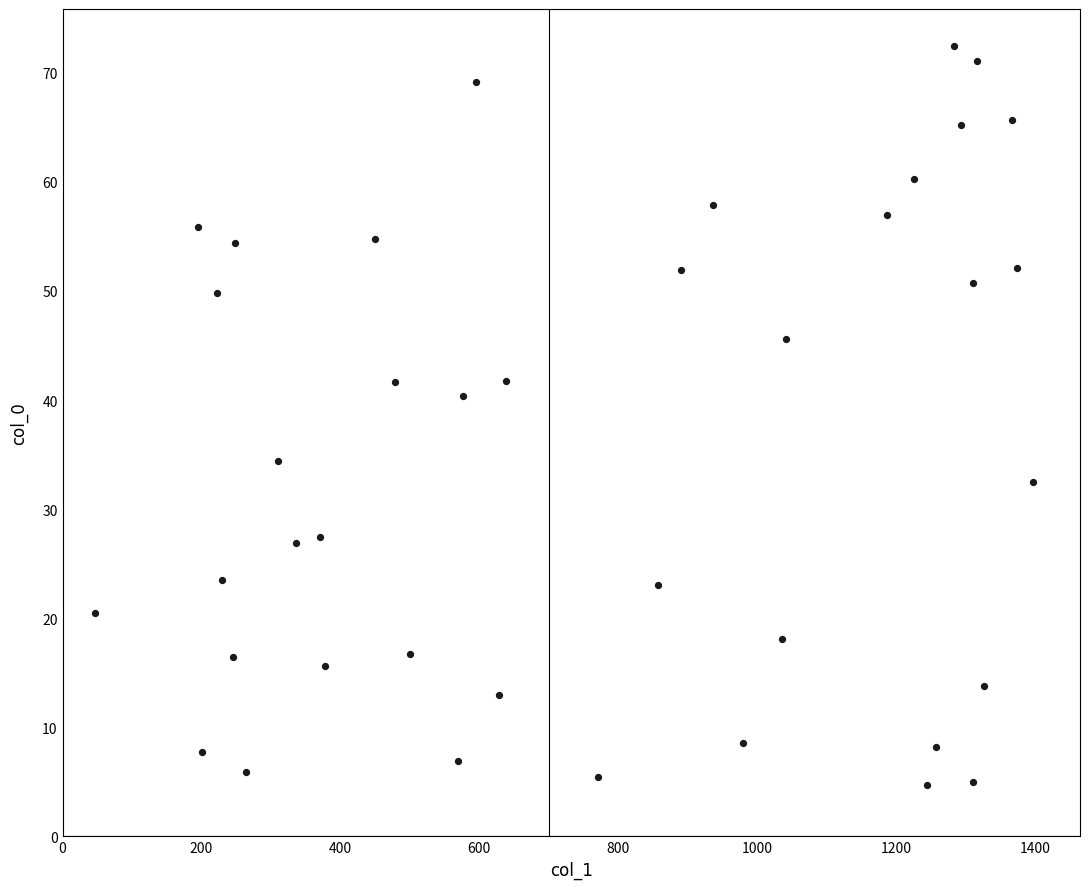

What Y value in the scatter plot is closest to 38?

40.3